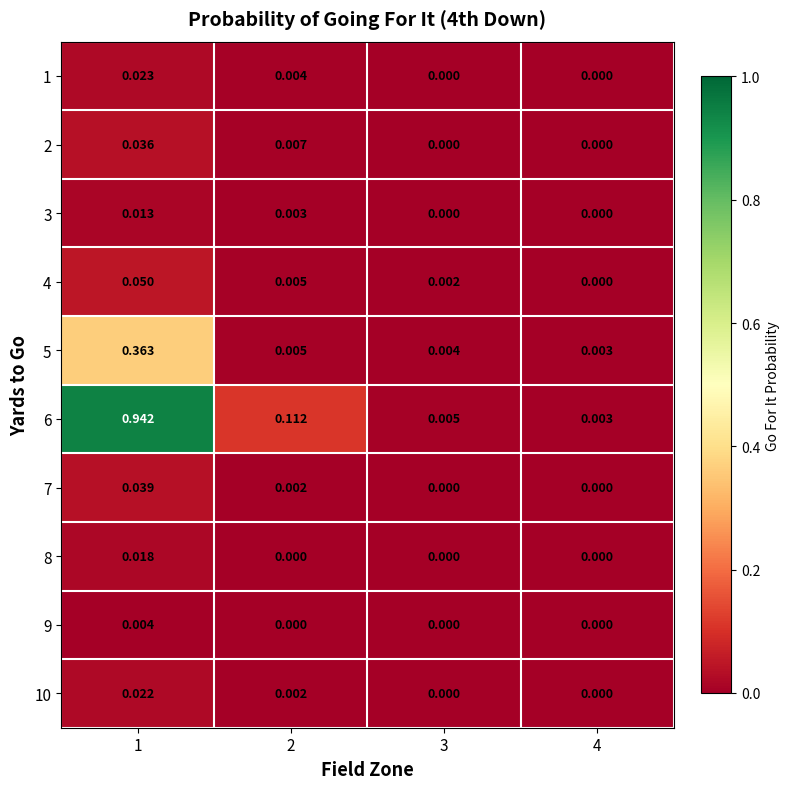

Is the value of 9 at 2 greater than the value of 4 at 3?

No